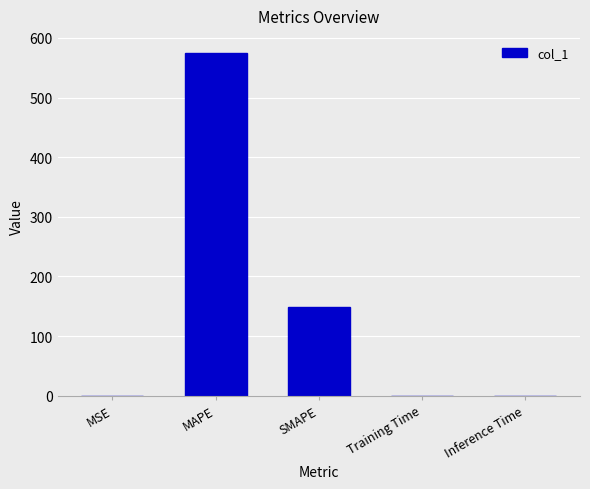

The value at MSE is 0.0. True or false?

True